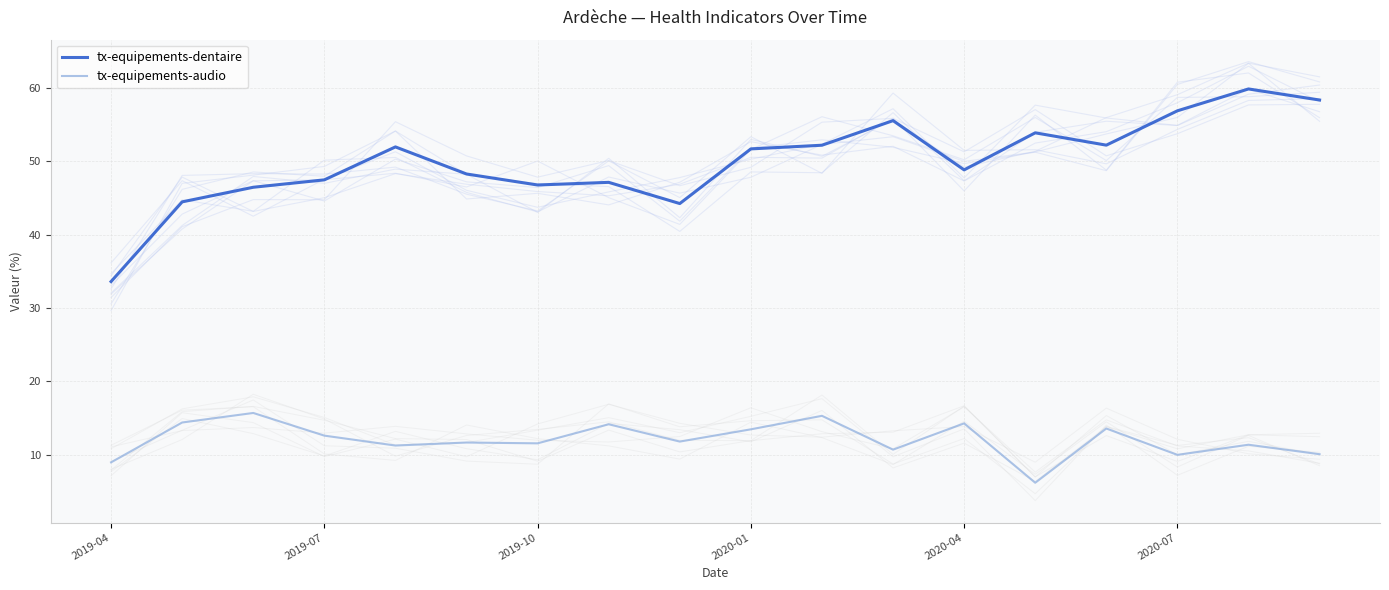

True or false: tx-equipements-audio and tx-equipements-dentaire intersect in this chart.

False